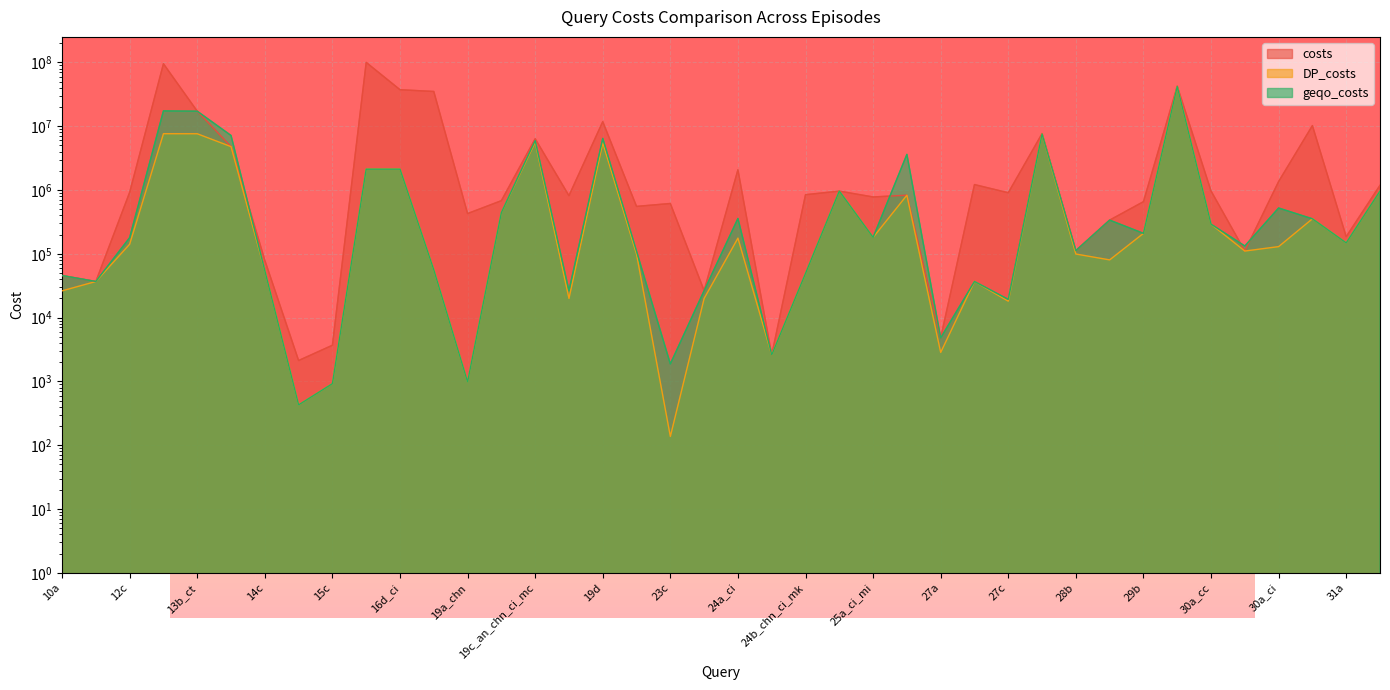

True or false: DP_costs and geqo_costs cross at least once.

False